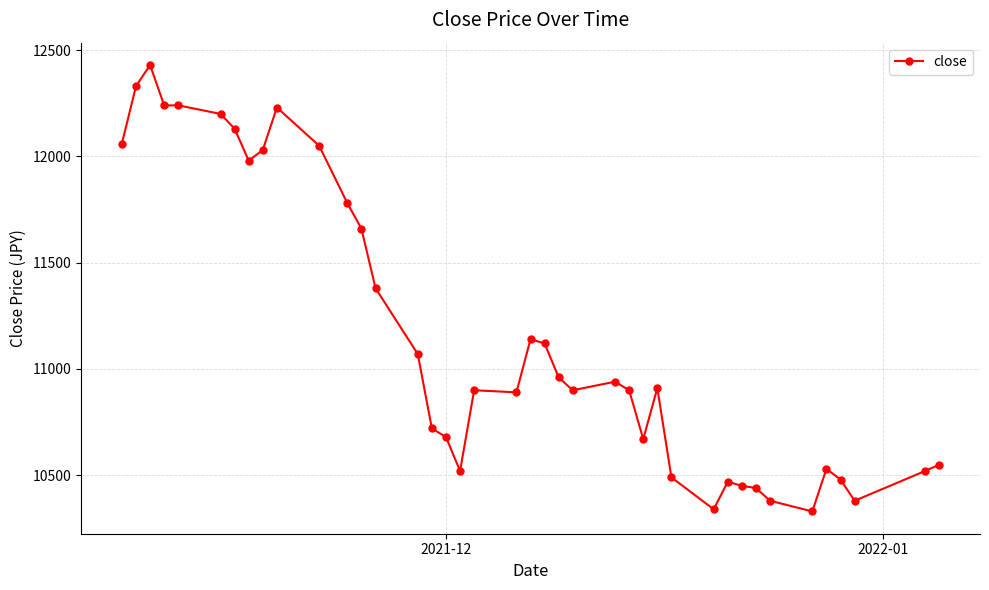

True or false: the data has more than 1 interior local peaks.

True